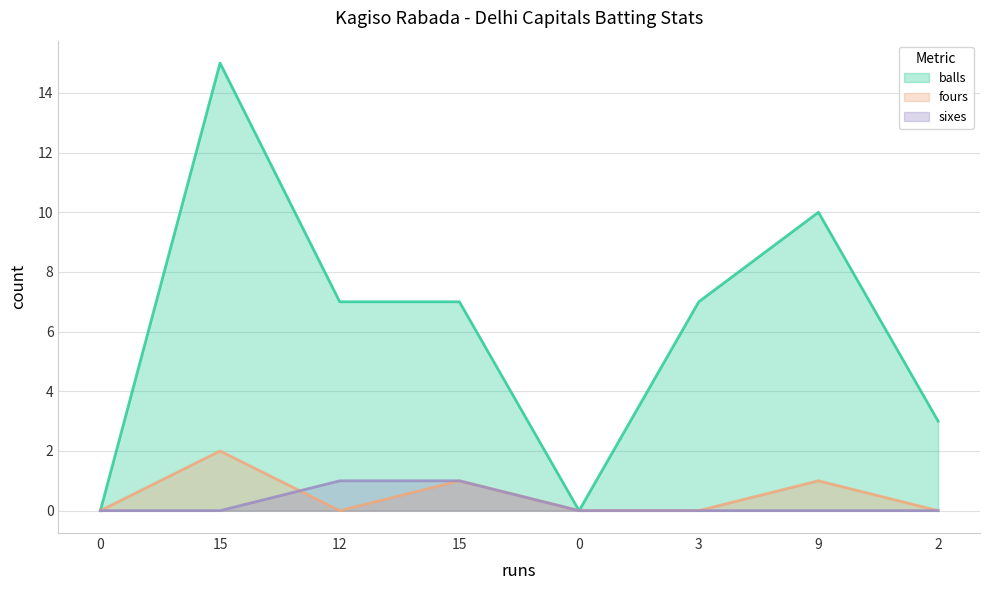

What is the difference between the maximum and second lowest values in the balls series?

15